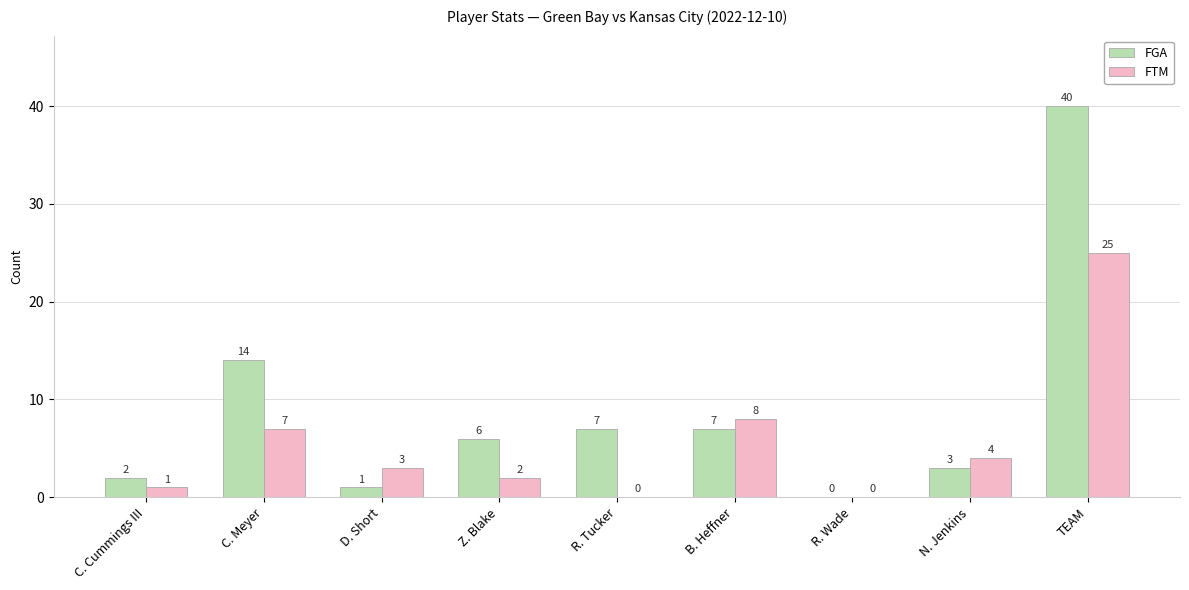

True or false: FTM has a value of 2 at C. Meyer.

False